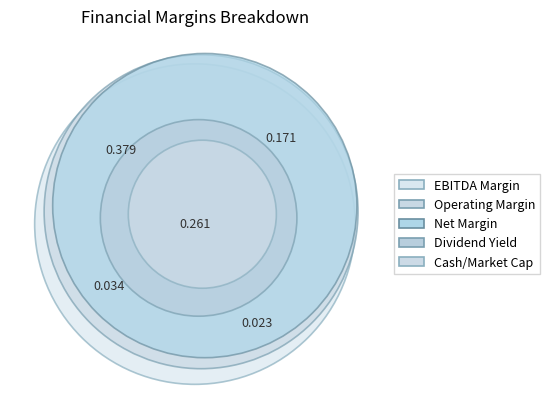

Which category has the biggest portion of the pie?

net_margin